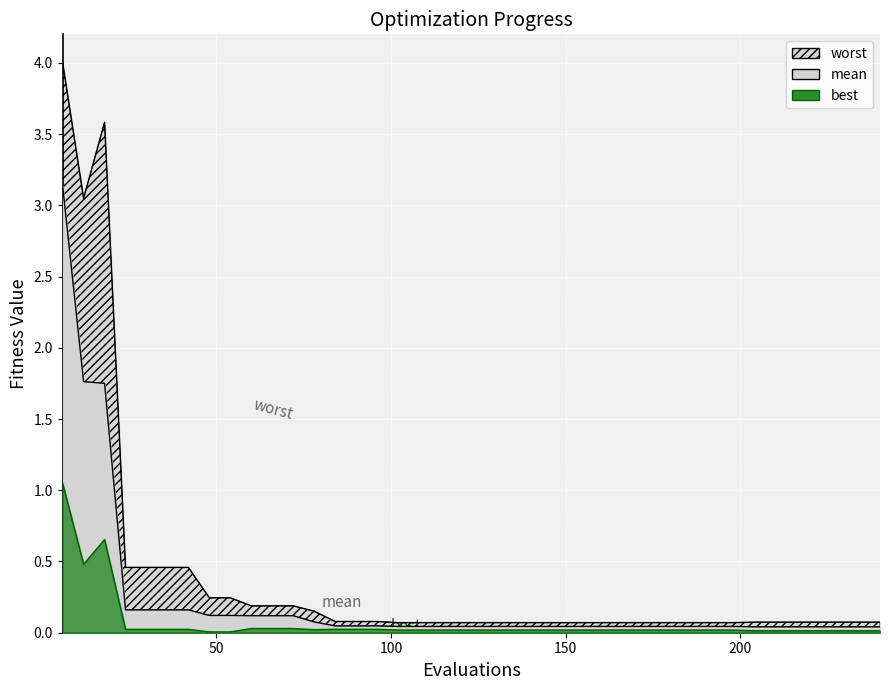

What is the maximum value for worst?

4.0